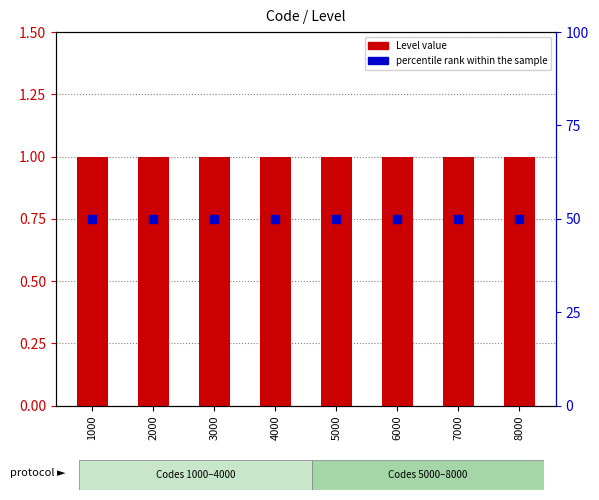

At how many categories does at least one series exceed 16?

8